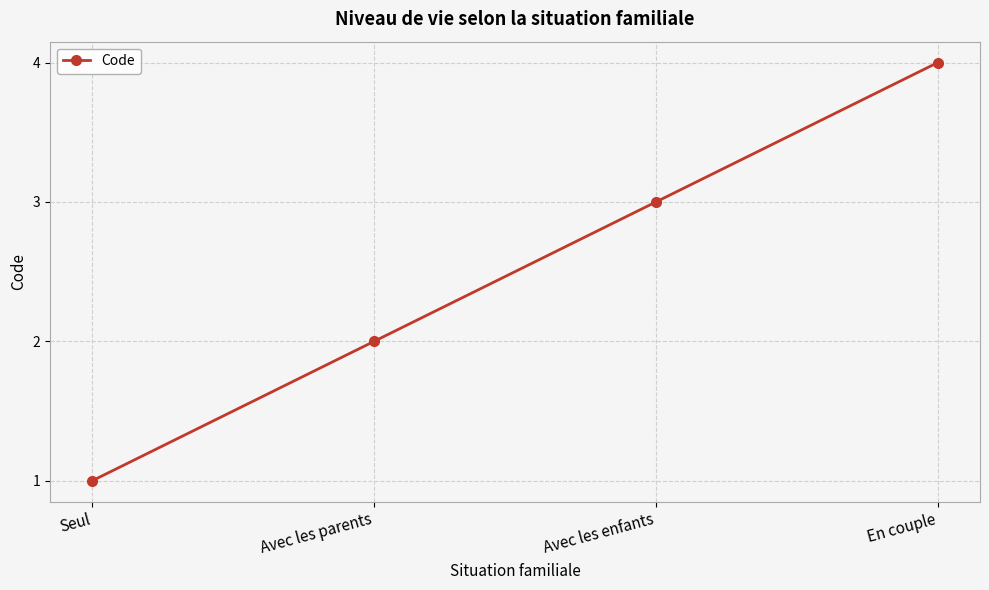

Count the values in the range 2 to 4.

3